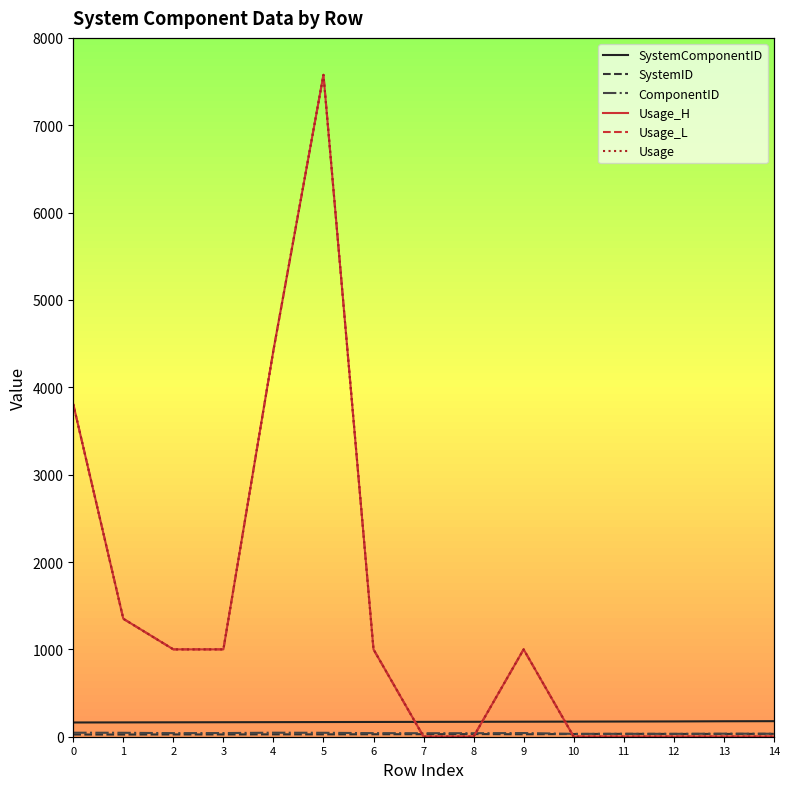

Is the value of Usage_L at 5 greater than the value of Usage_H at 8?

Yes